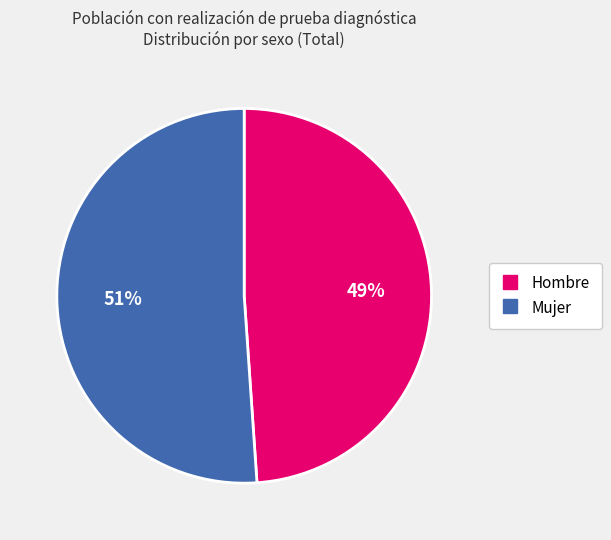

The Hombre slice represents 59% of the pie. True or false?

False